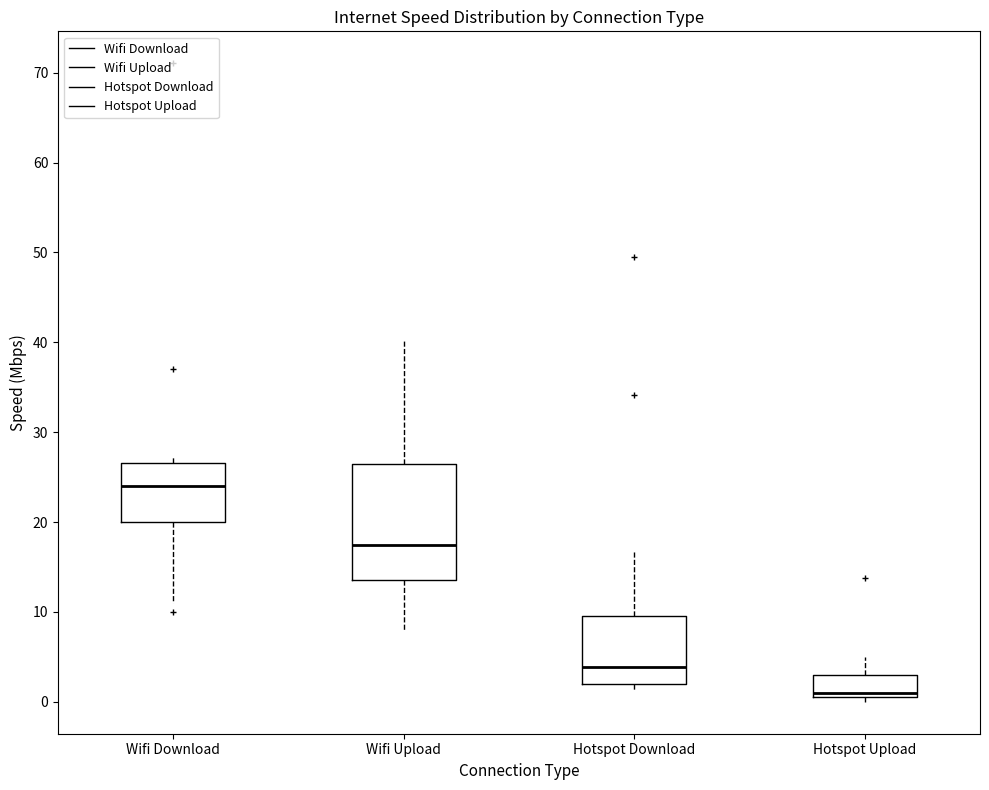

Which box is the tallest, from its lower edge to its upper edge?

Wifi Upload